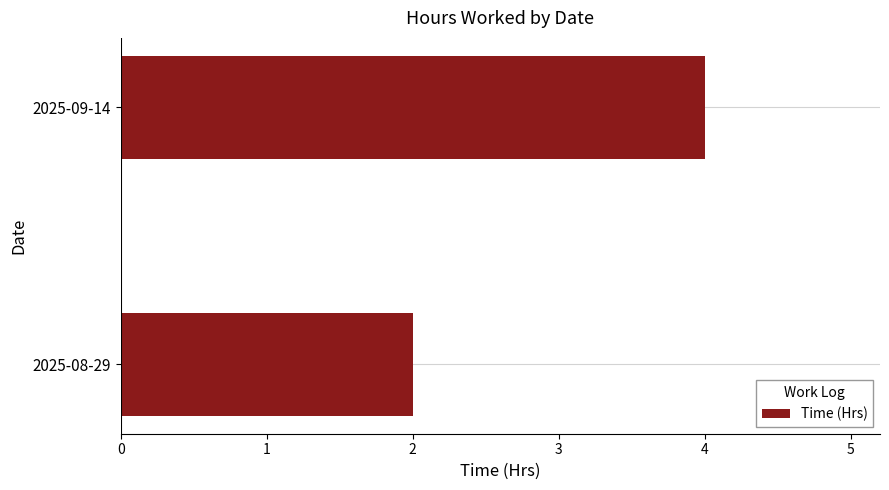

What is the average value?

3